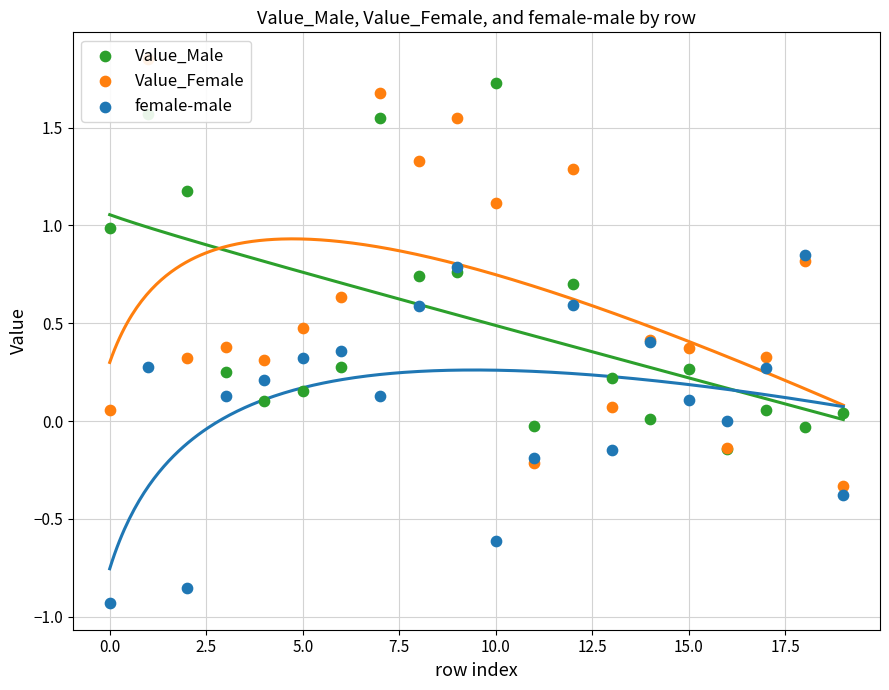

Is the value of Value_Female at −2.5 greater than the value of female-male at 16?

Yes